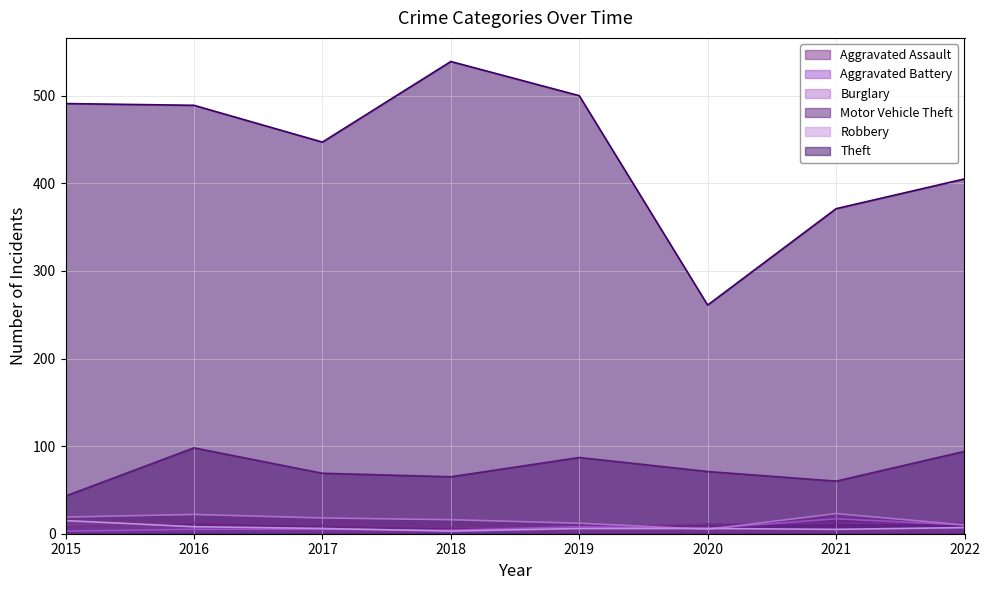

In Motor Vehicle Theft, how many points are higher than both neighbors (excluding endpoints)?

2